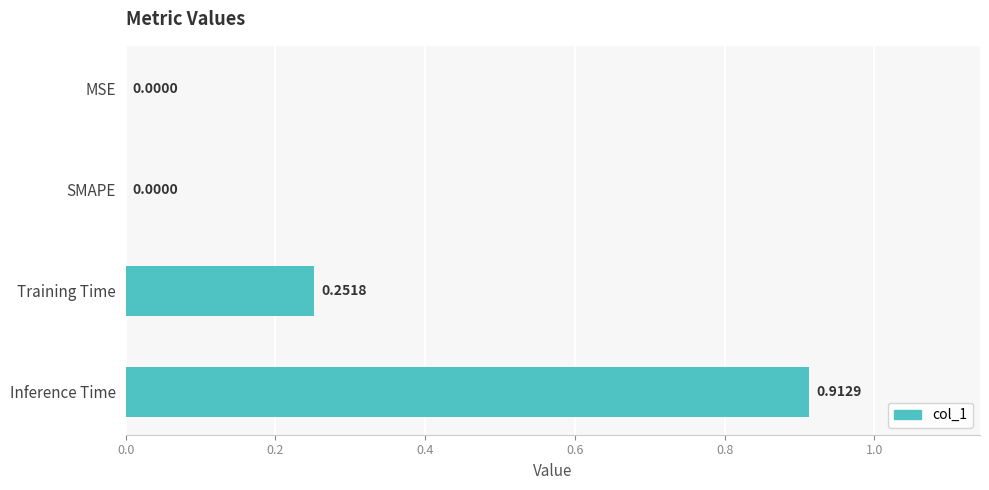

Which label corresponds to the largest value in the chart?

Inference Time